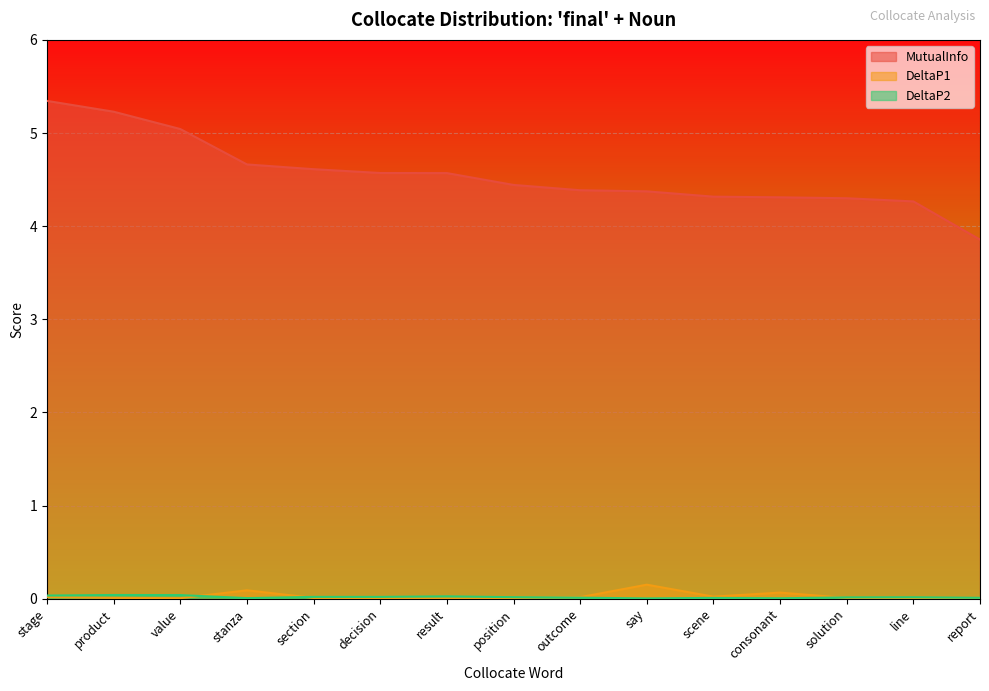

What is the difference between the maximum and minimum values in the DeltaP1 series?

0.1